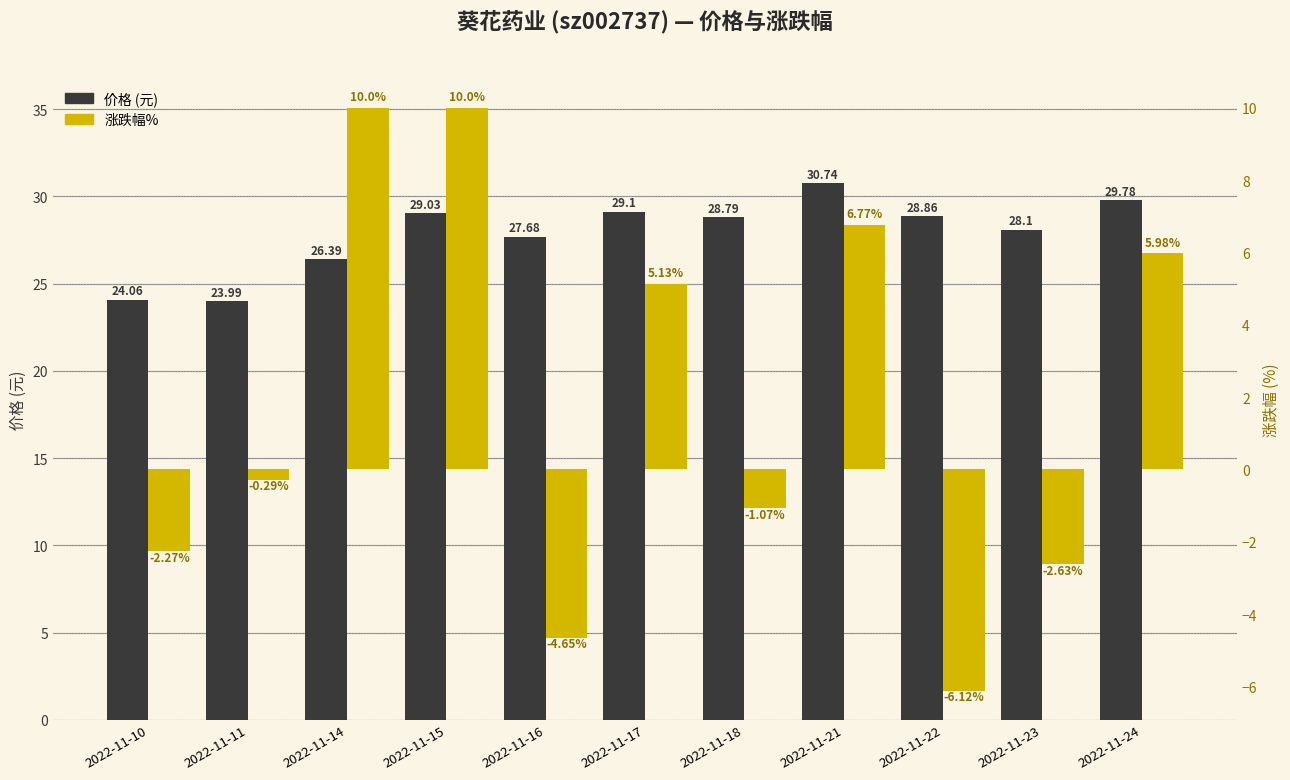

Which series has the largest range (max minus min)?

涨跌幅%